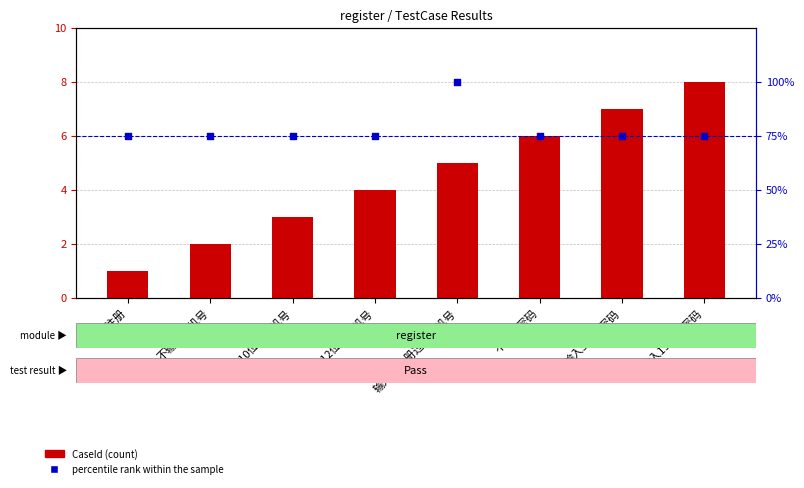

Which series contains the lowest Y value?

CaseId (count)